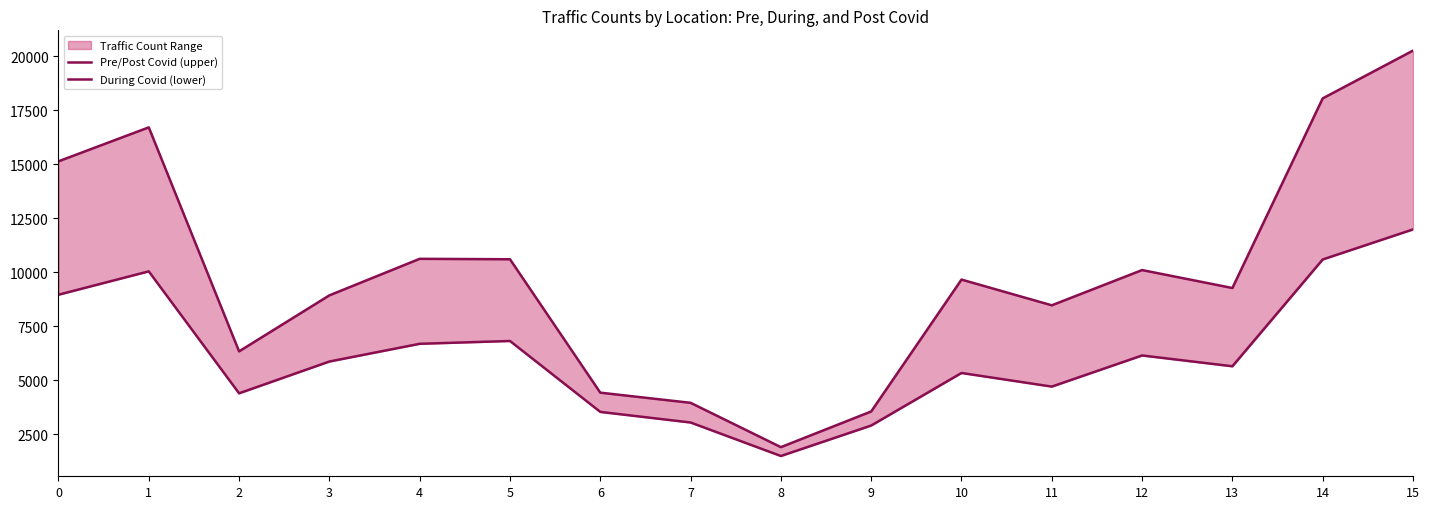

What is the value of the During Covid (lower) point at the 13th from the left?

6150